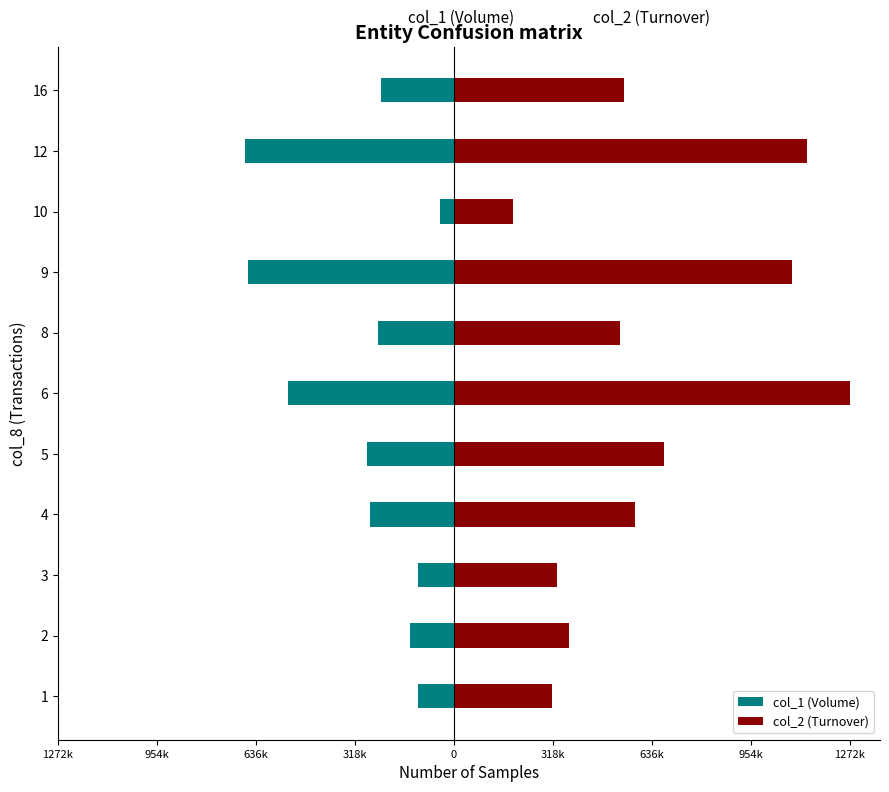

Which series has the largest total across all categories?

col_2 (Turnover)